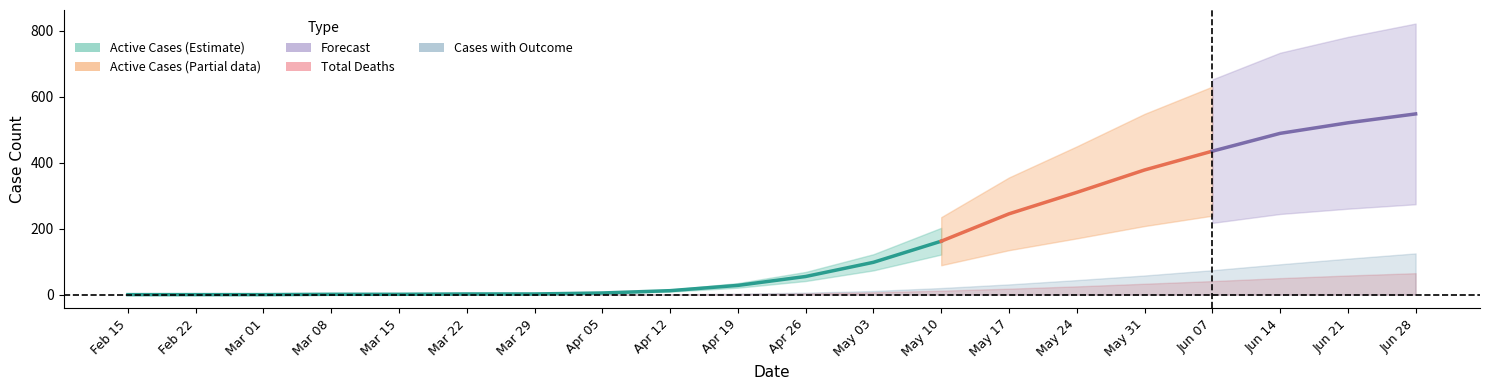

How many values in Active Cases are above zero?

17